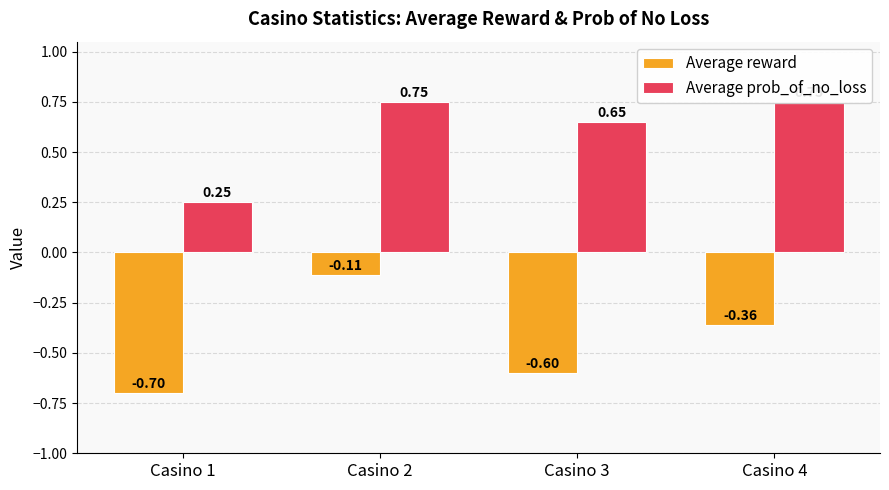

At Casino 3, list the series in order from smallest to largest.

Average reward, Average prob_of_no_loss